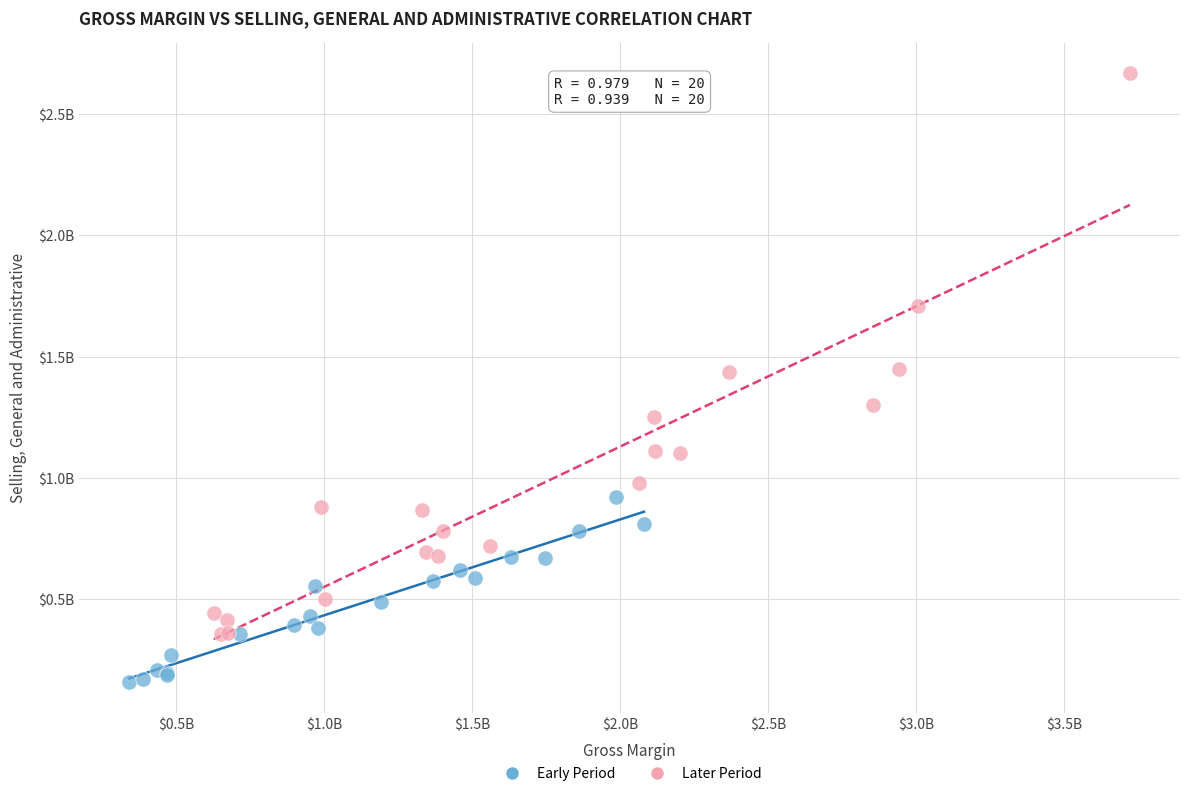

What are all the series names shown in the legend?

Early Period, Later Period